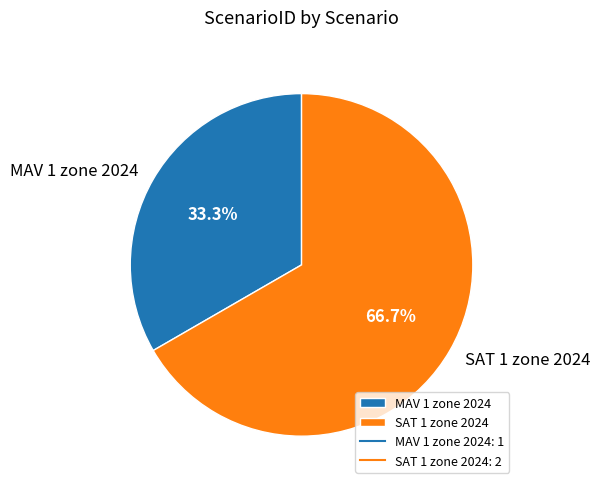

How many segments does this pie chart have?

2